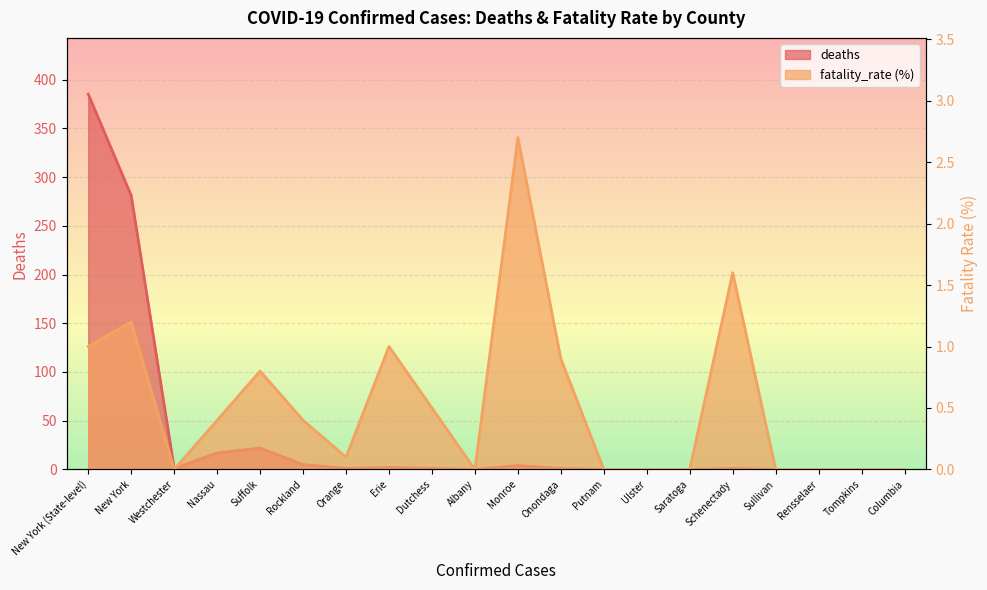

At which label is deaths closest to 192?

New York